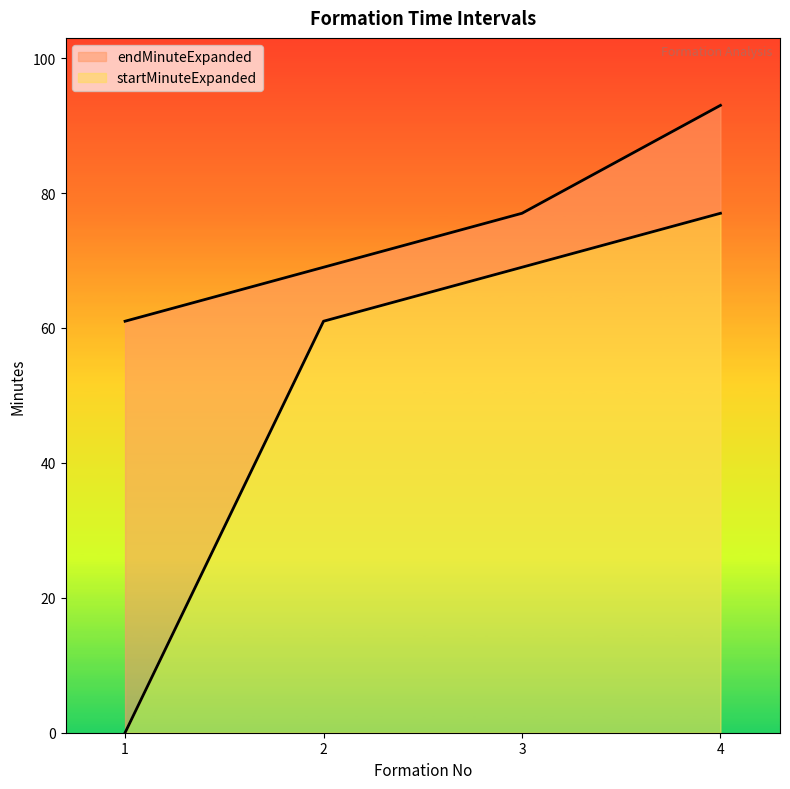

True or false: startMinuteExpanded and endMinuteExpanded intersect in this chart.

False